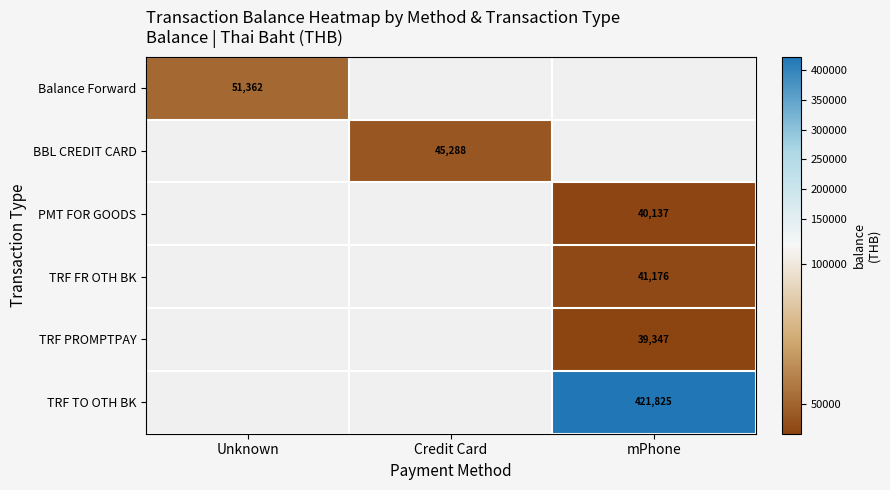

The value of TRF PROMPTPAY at mPhone is 16304.6. True or false?

False